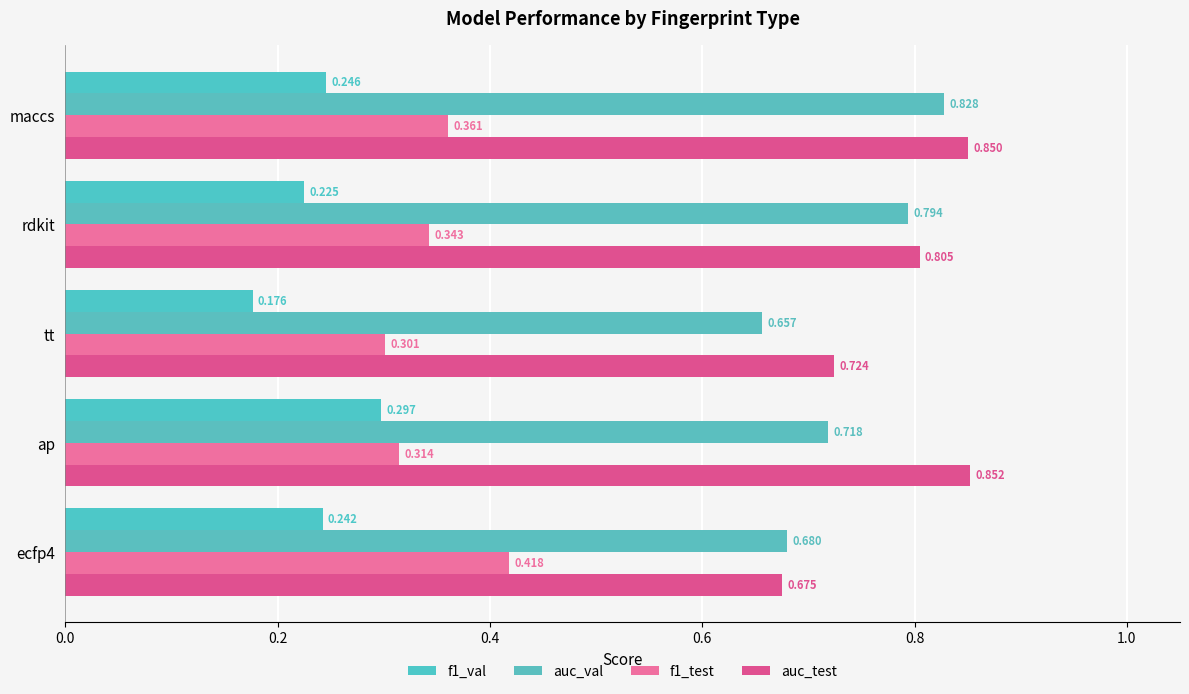

Count the number of categories in the chart.

5